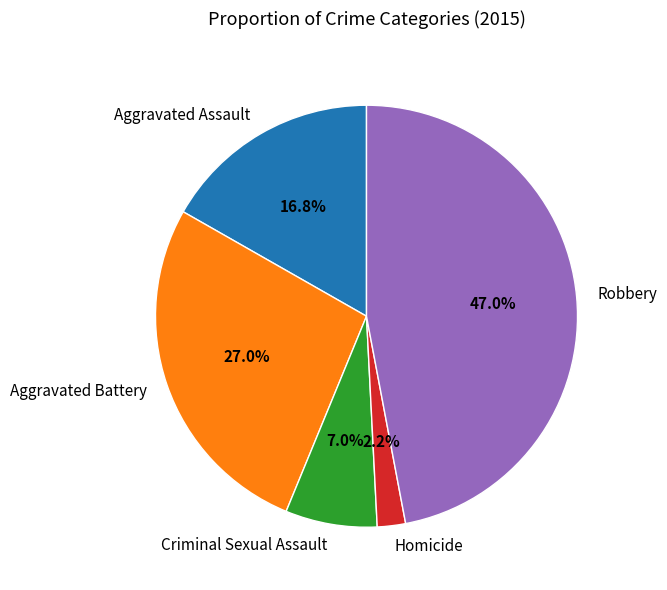

To the nearest percent, what is the difference between the Aggravated Battery and Robbery slice percentages?

20%